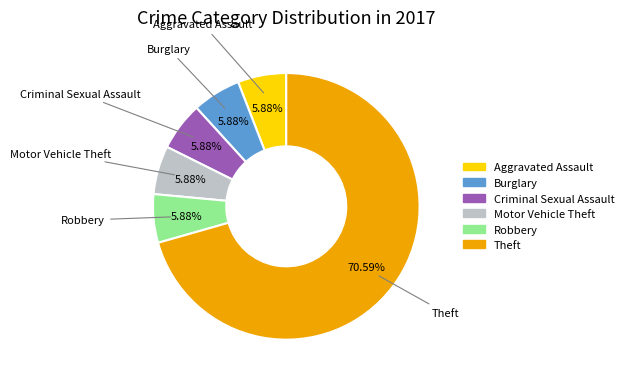

To the nearest percent, what is the difference between the largest and smallest slice percentages?

65%